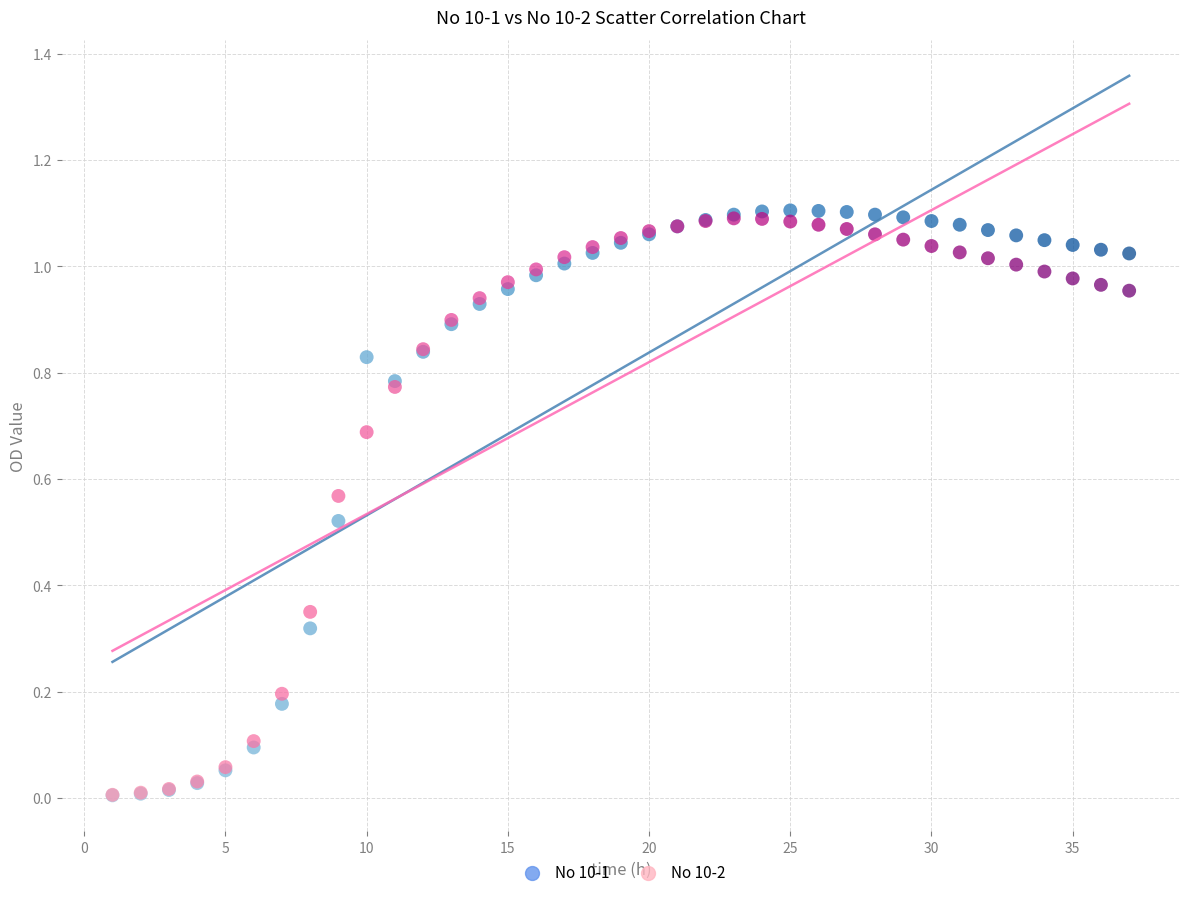

Which series has the largest Y range (max minus min)?

No 10-1